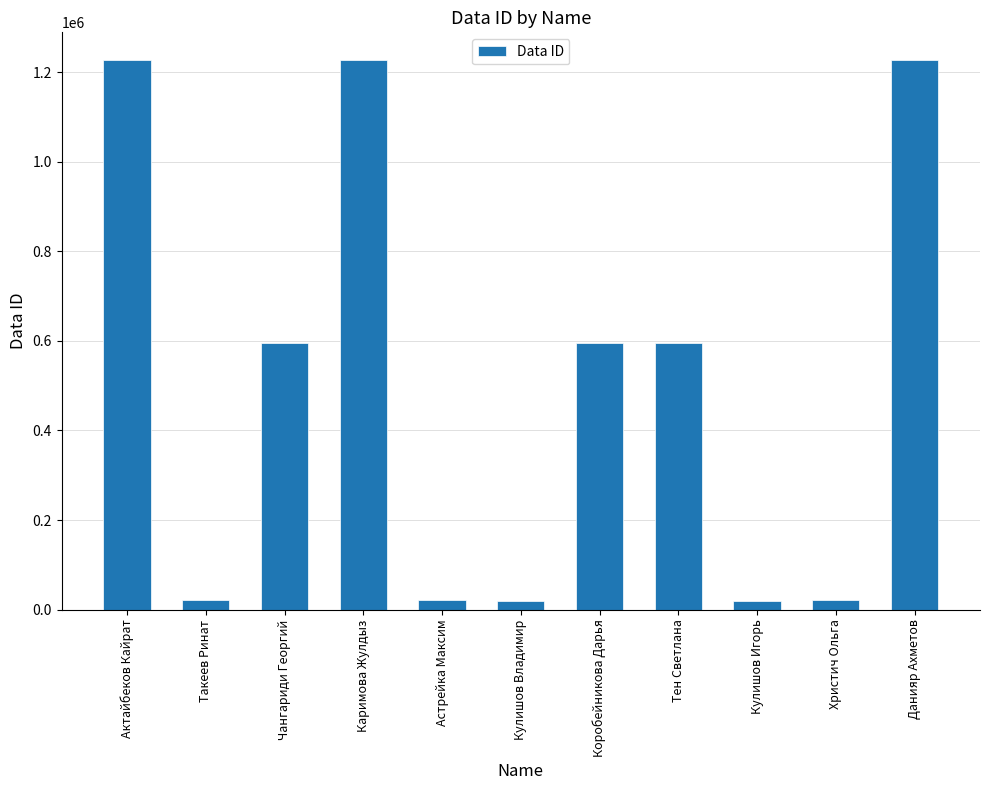

What is the sum of the values at Такеев Ринат and Каримова Жулдыз?

1248418